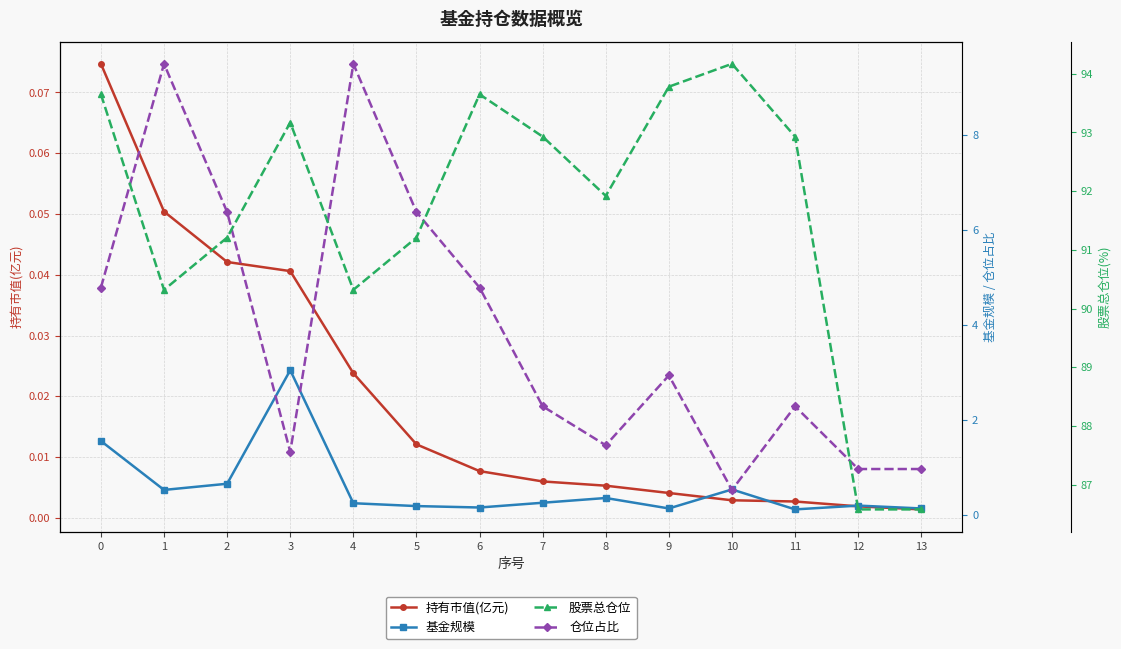

How many values in the 股票总仓位 series exceed 92?

7